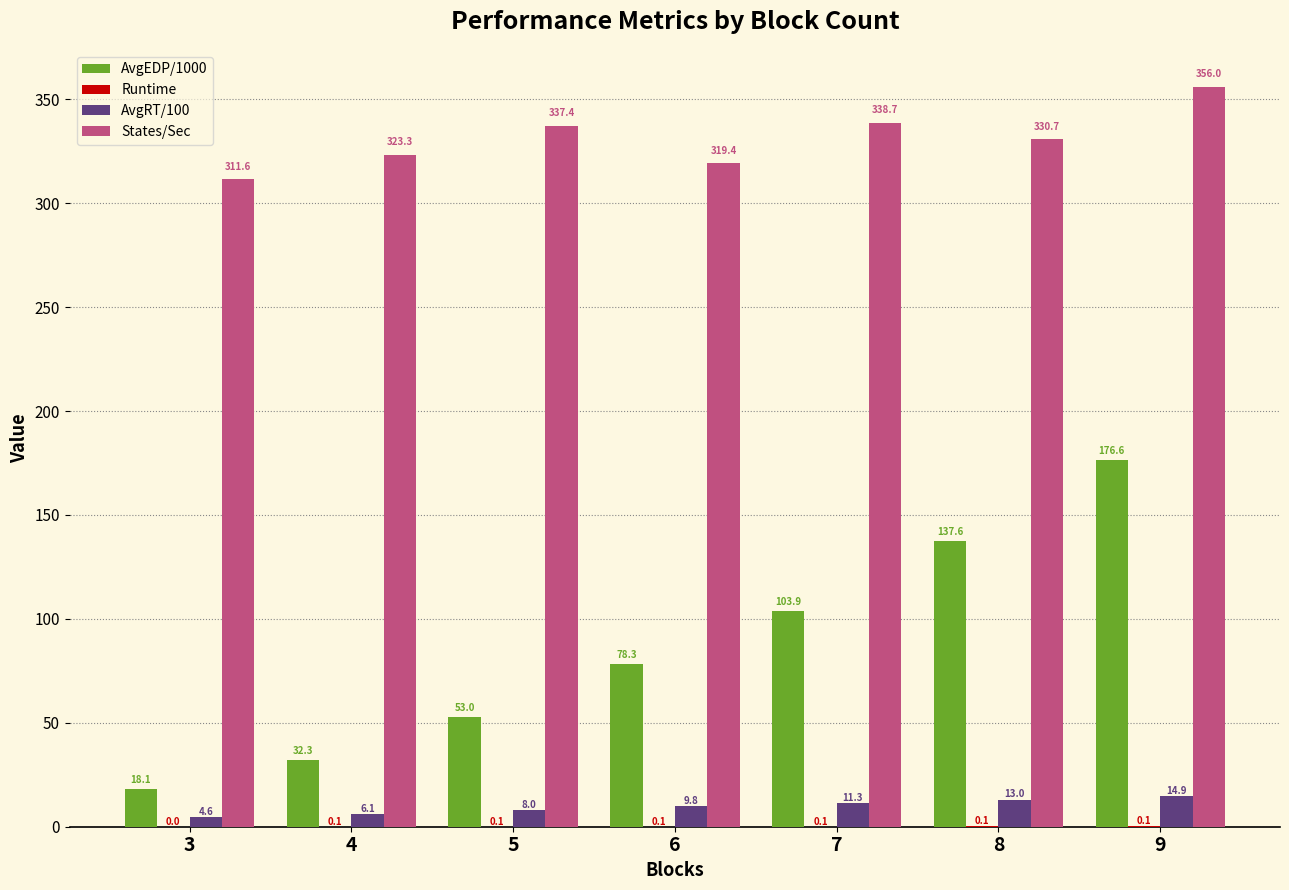

What is the sum of the AvgRT/100 values at 5 and 3?

12.6